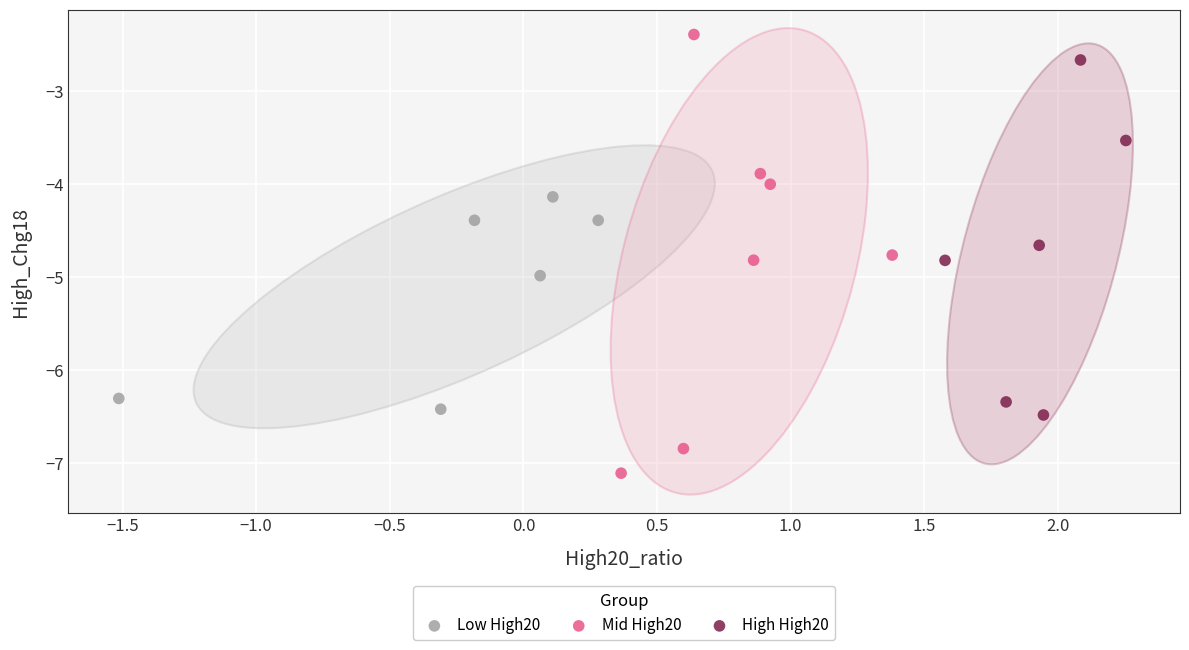

Which series contains the lowest Y value?

Mid High20